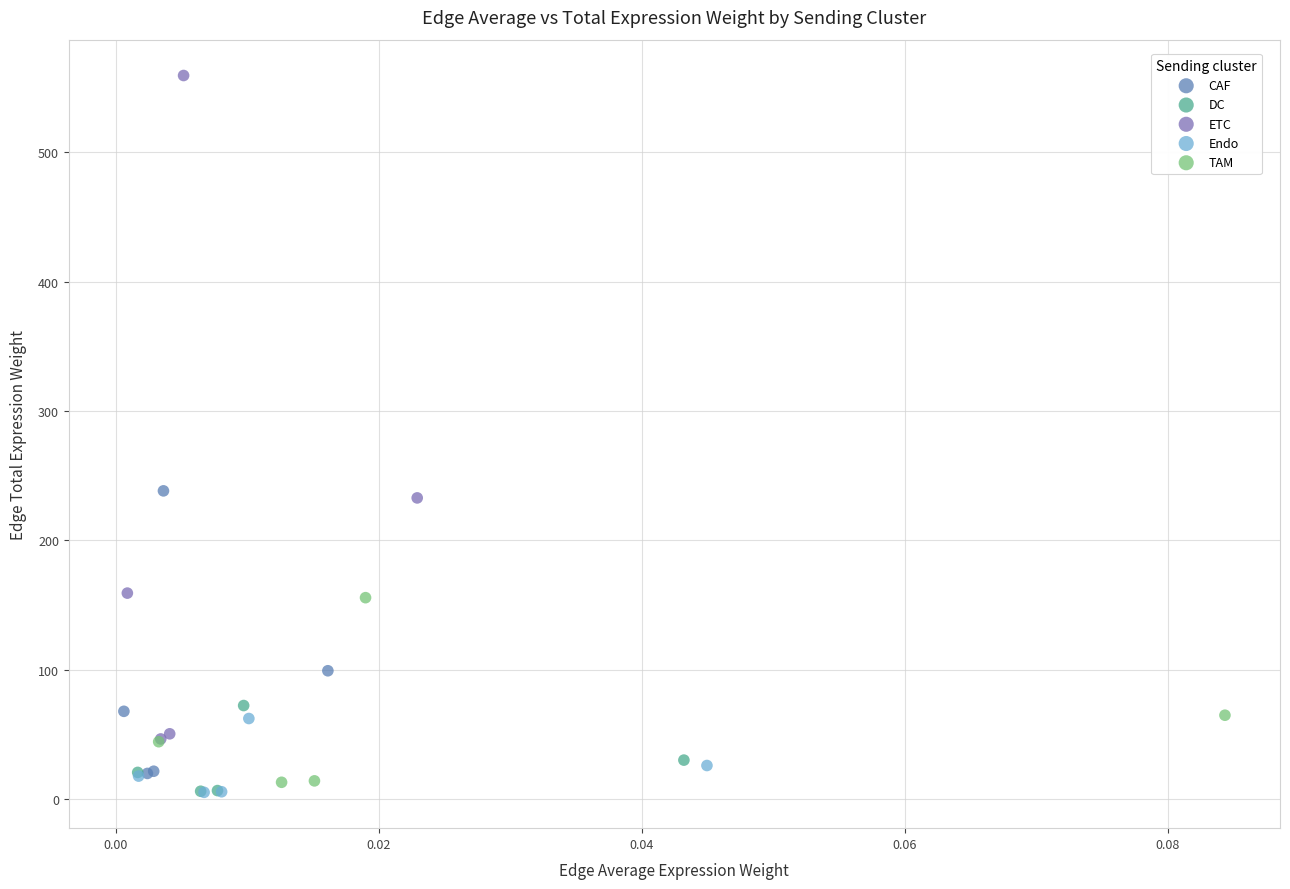

Which series contains the highest Y value?

ETC